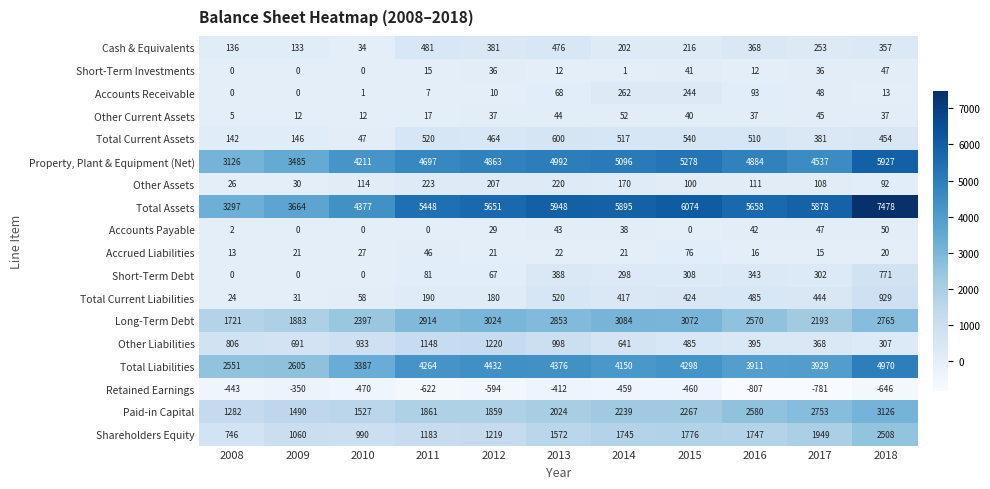

List the series in order of their peak value, highest first.

Total Assets, Property, Plant & Equipment (Net), Total Liabilities, Paid-in Capital, Long-Term Debt, Shareholders Equity, Other Liabilities, Total Current Liabilities, Short-Term Debt, Total Current Assets, Cash & Equivalents, Accounts Receivable, Other Assets, Accrued Liabilities, Other Current Assets, Accounts Payable, Short-Term Investments, Retained Earnings